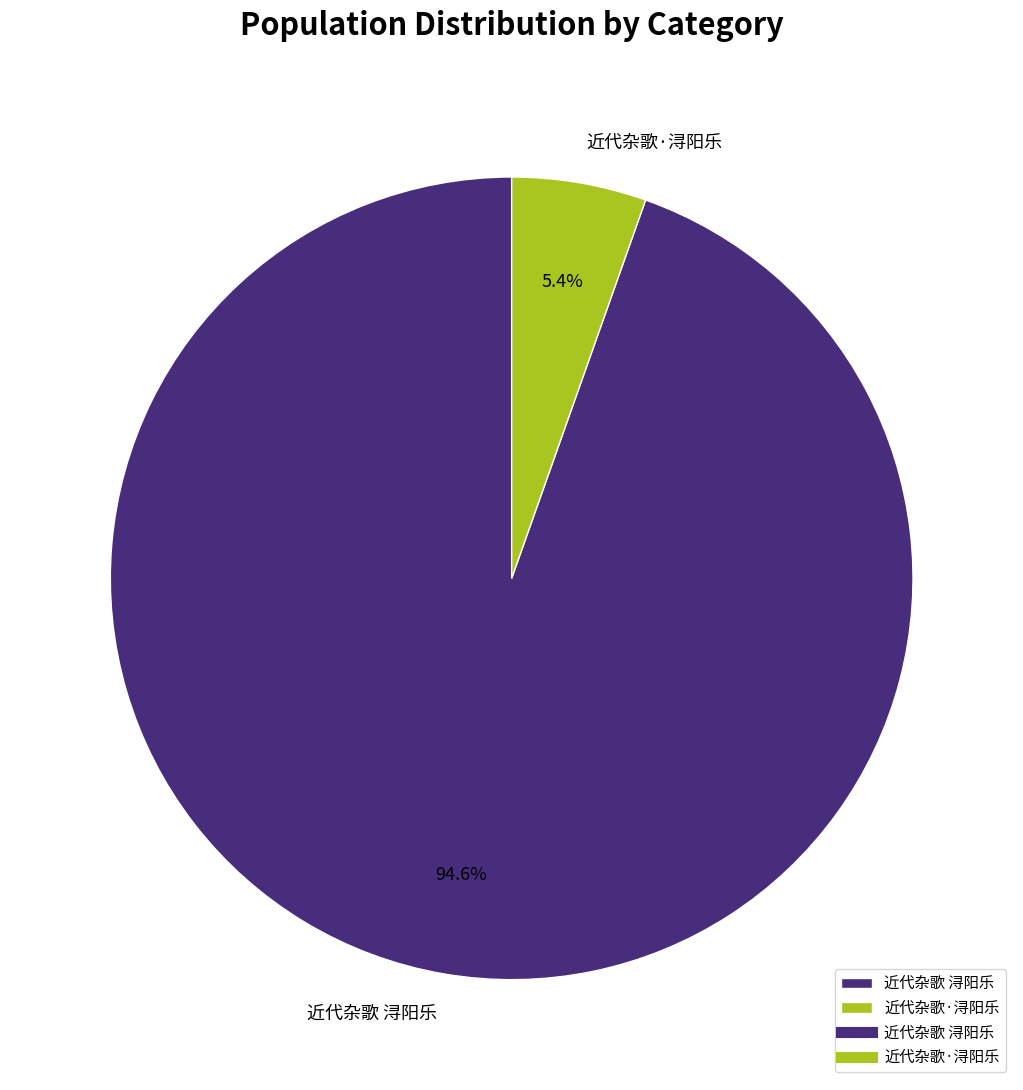

How many slices are in this pie chart?

2